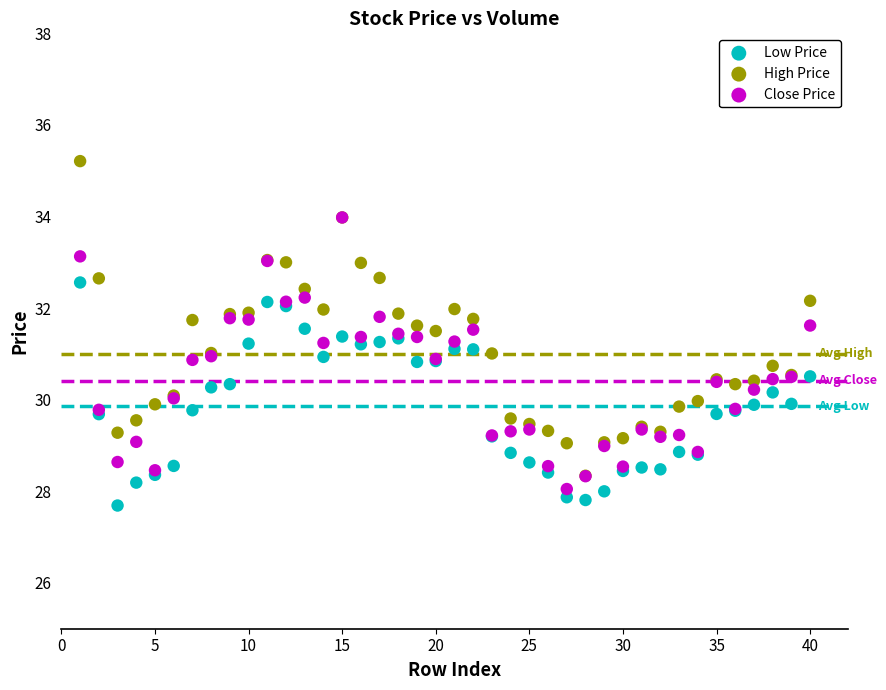

Which series has the largest Y range (max minus min)?

High Price